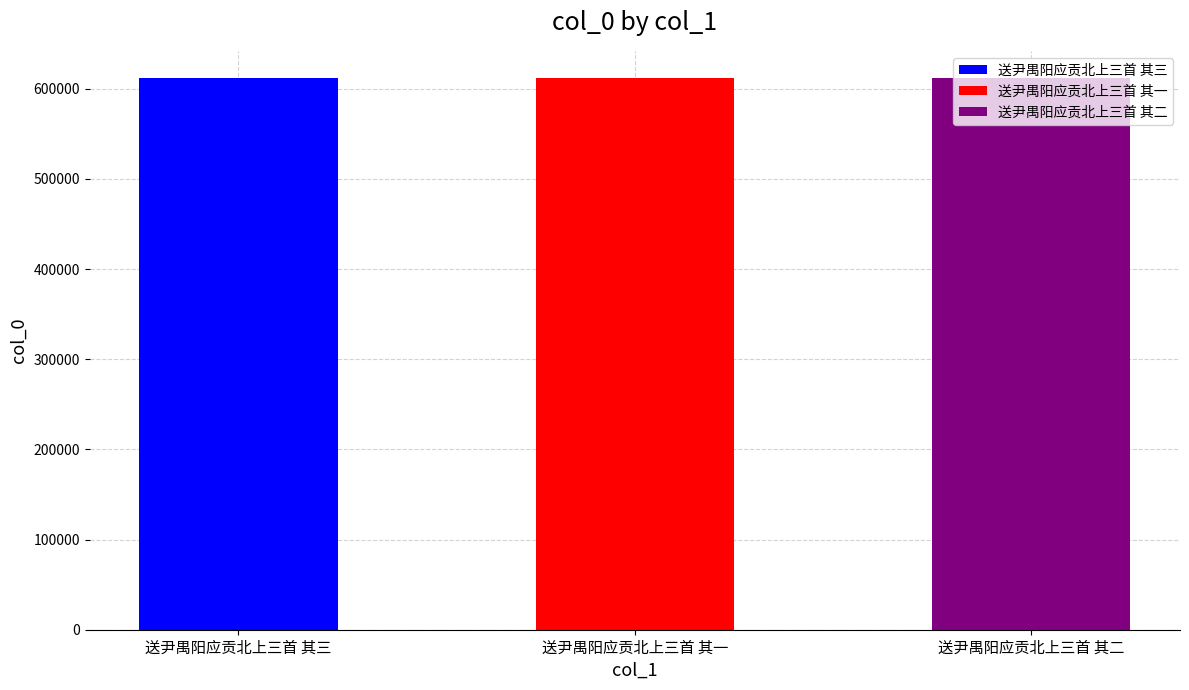

At which label does the data first exceed 611500?

送尹禺阳应贡北上三首 其三